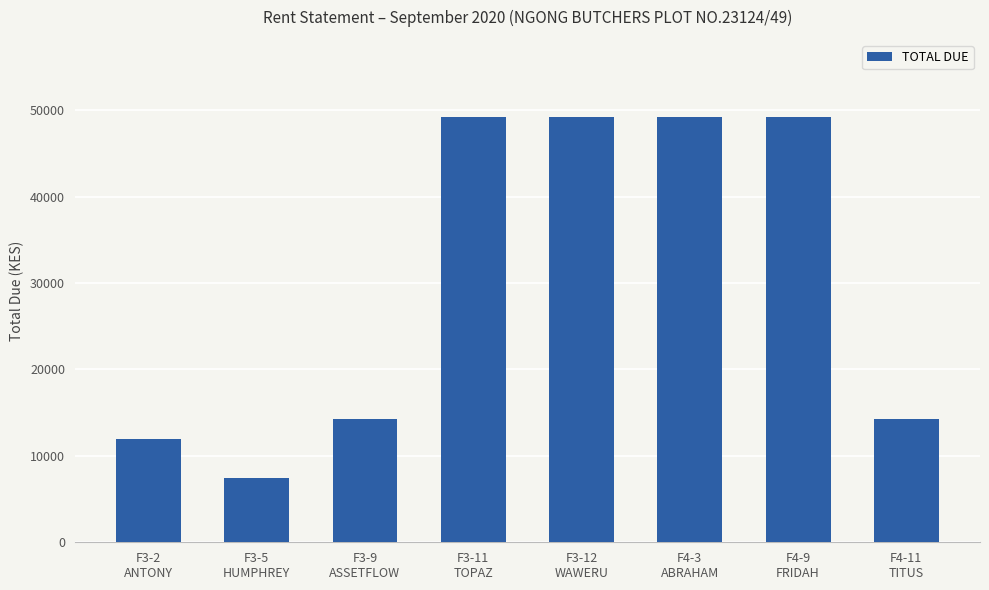

What is the greatest value displayed?

49280